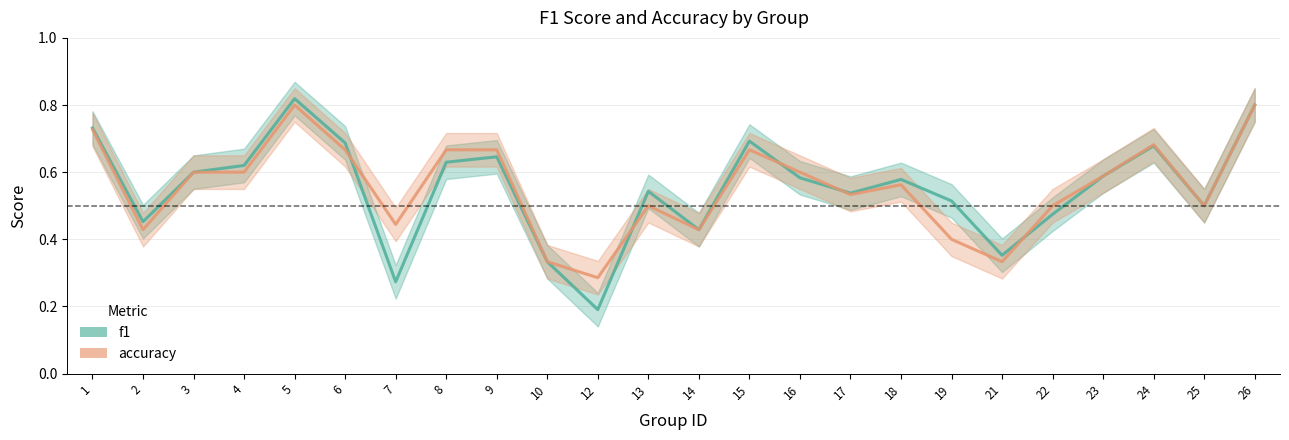

The value of f1 at 9 is 1.1. True or false?

False